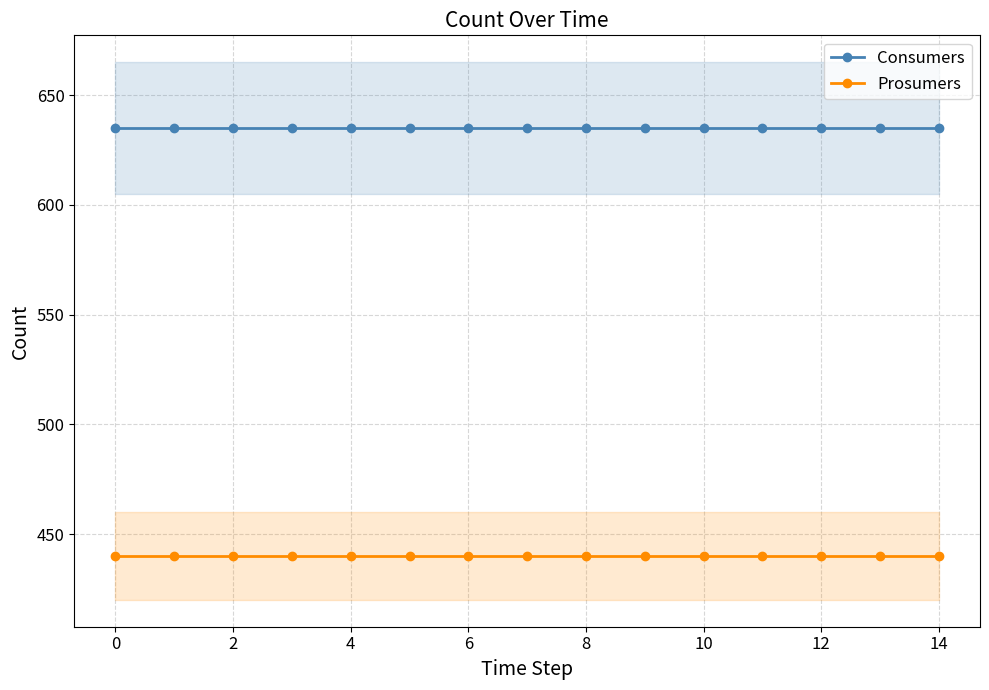

How many distinct data groups are displayed?

2